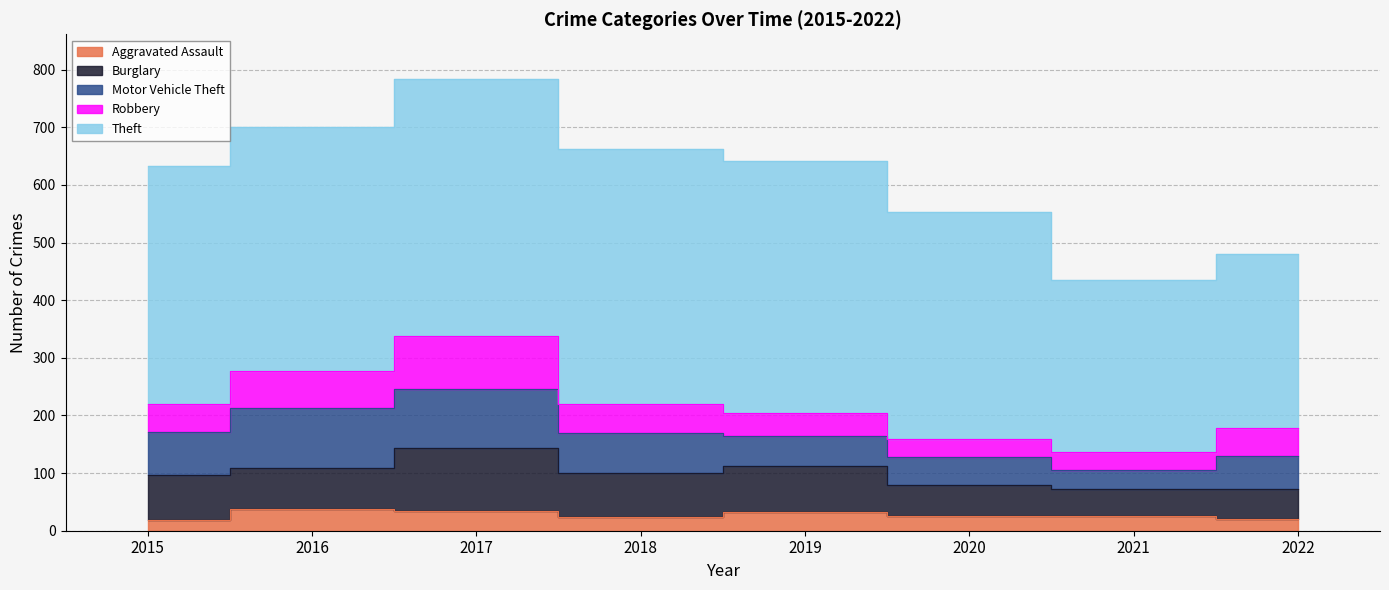

How many interior local valleys does the Robbery series have?

1